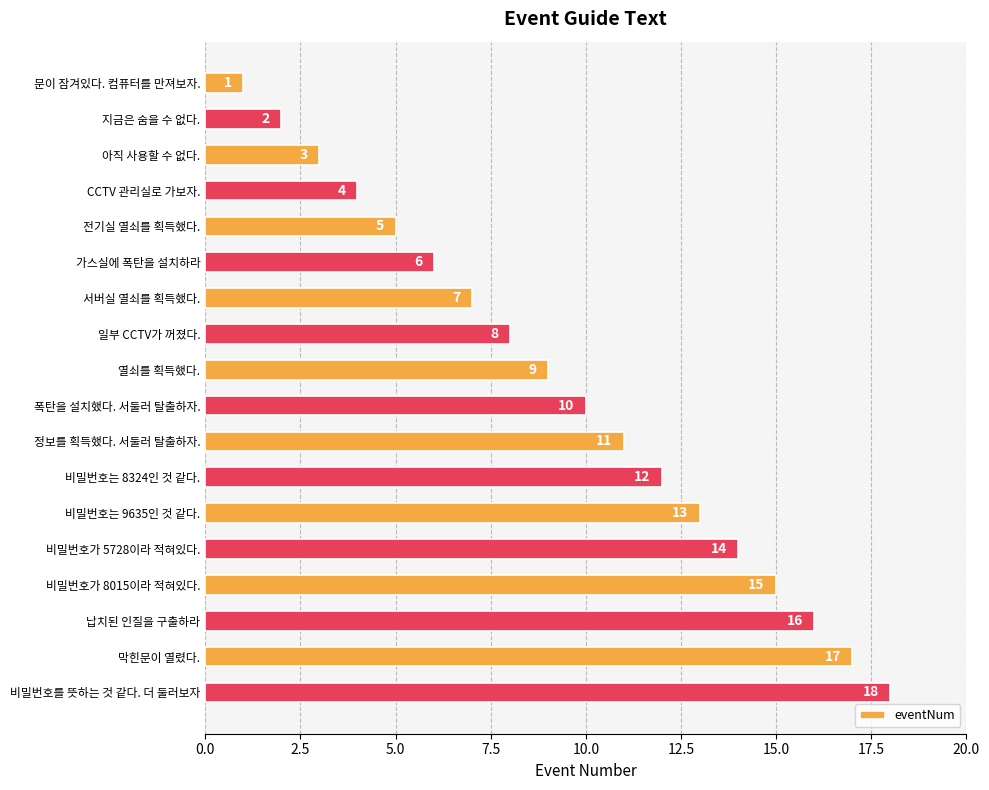

Between 아직 사용할 수 없다. and CCTV 관리실로 가보자., which is larger?

CCTV 관리실로 가보자.